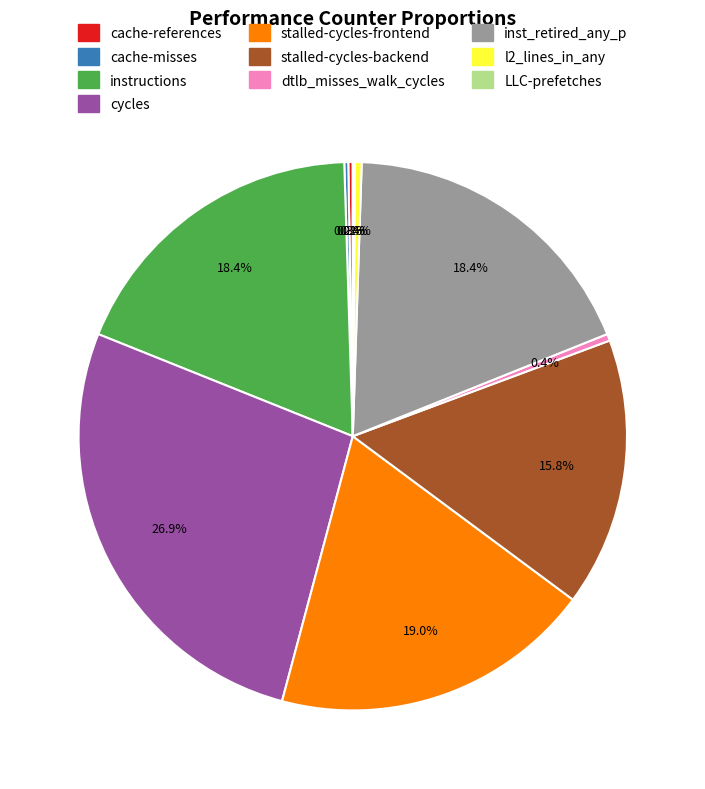

Is there any slice that represents more than half of the pie?

No